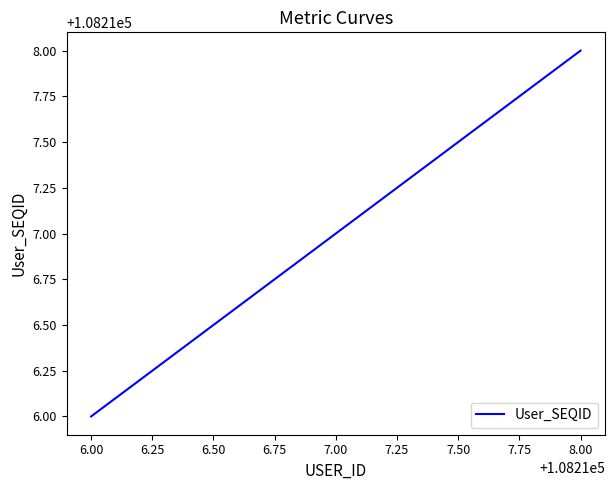

What position from the right is 6.00?

3